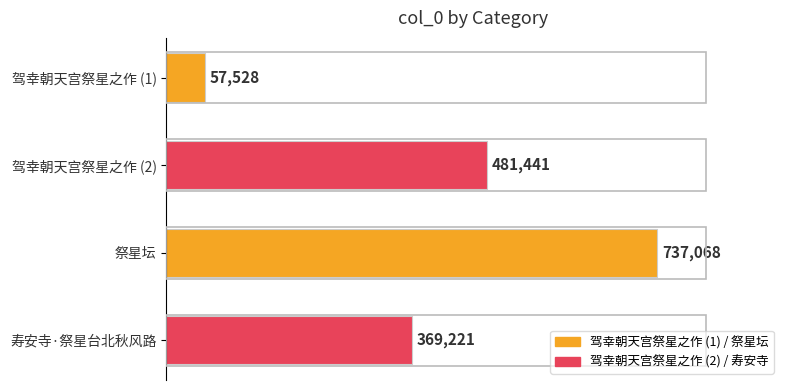

Are the bars horizontal?

Yes